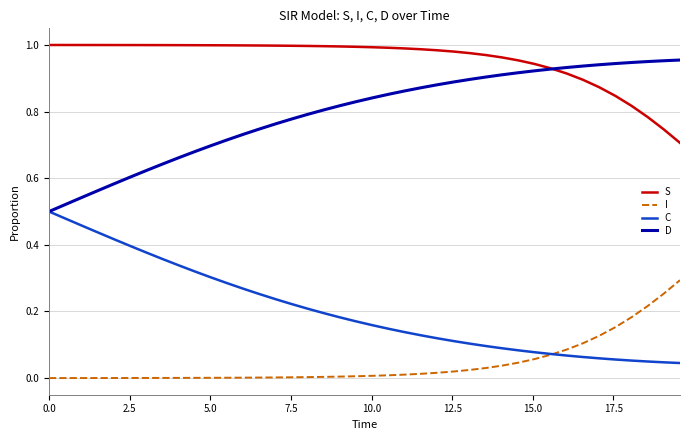

List the series in order of their peak value, lowest first.

I, C, D, S